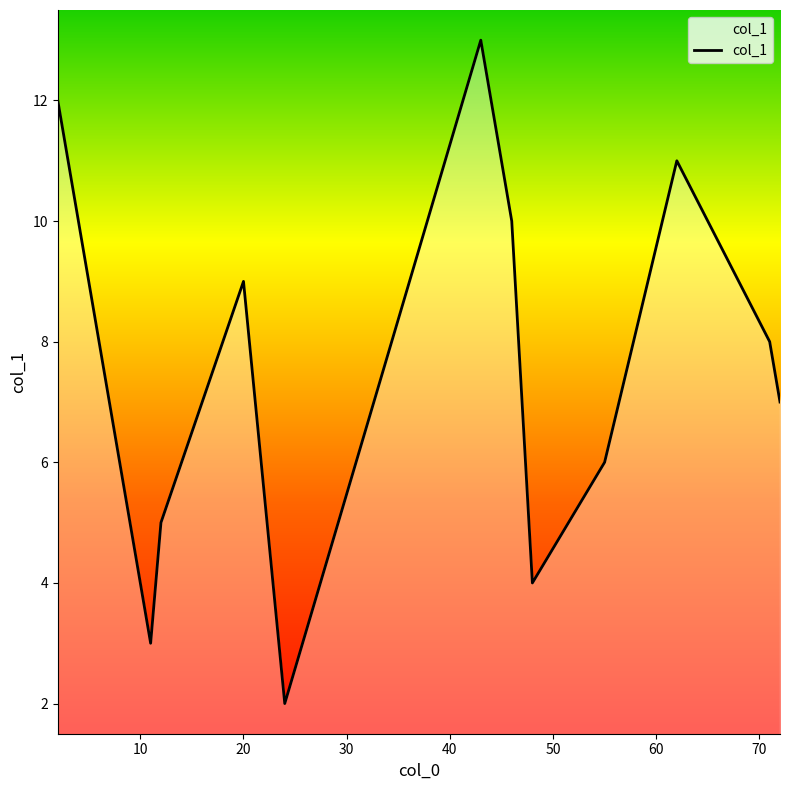

What is the difference between the maximum and minimum values?

11